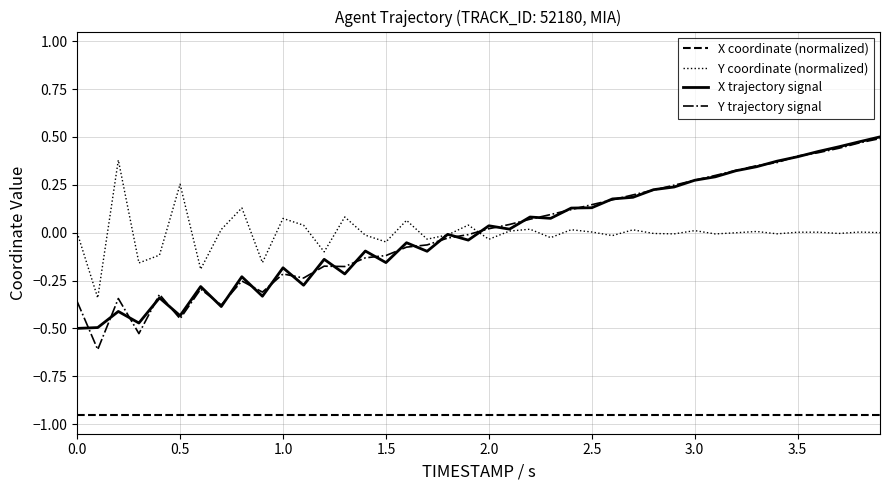

True or false: Y trajectory signal and X coordinate (normalized) cross at least once.

False